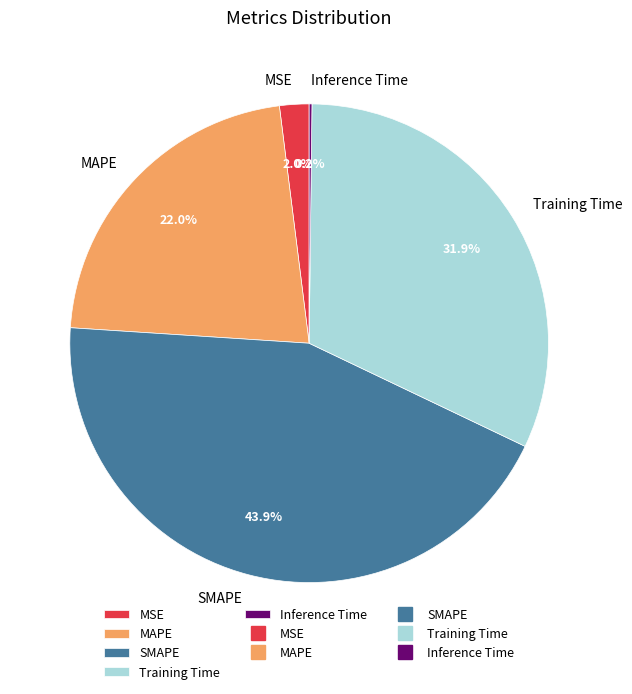

What is the largest slice in the pie chart?

SMAPE